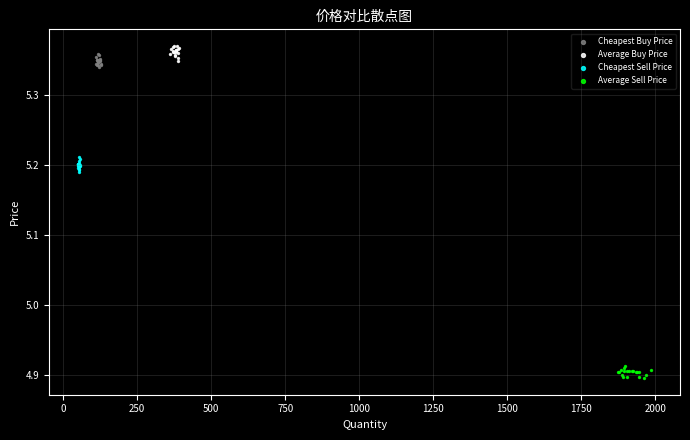

Which series contains the highest Y value?

Average Buy Price